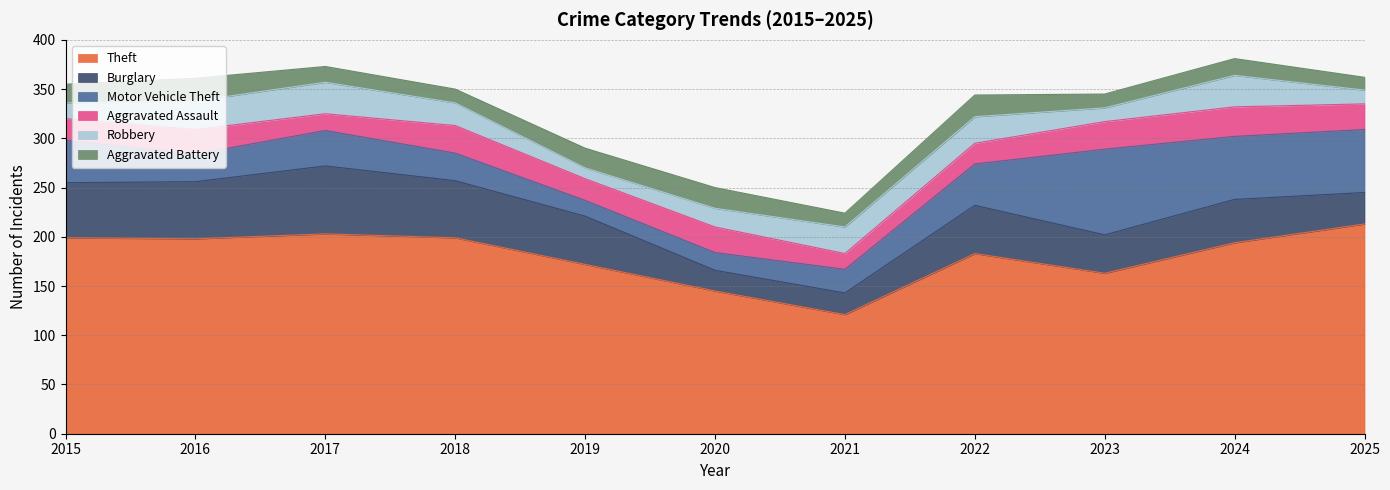

How many data points in Aggravated Battery are less than 17?

5